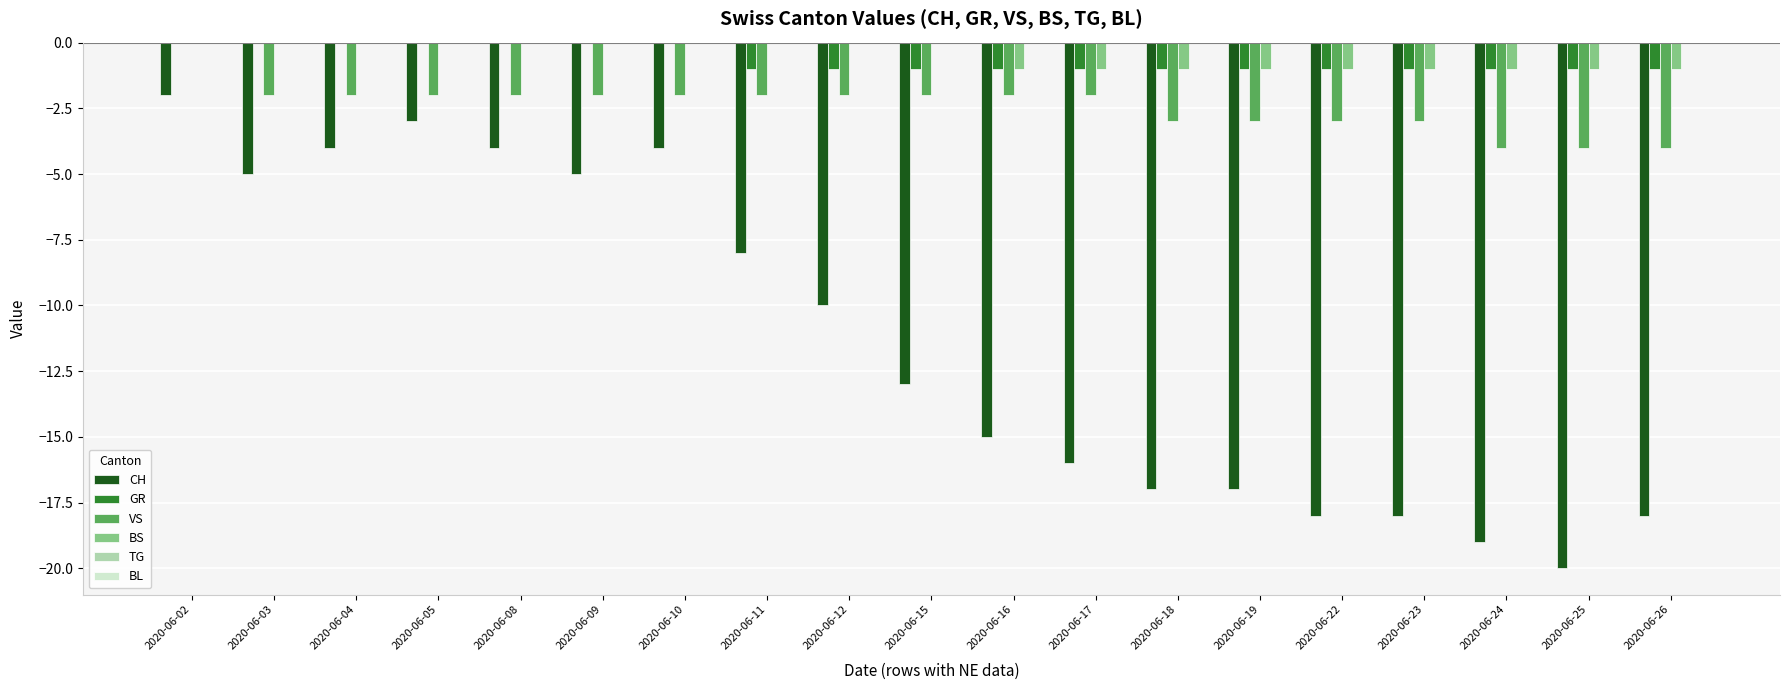

At which category is the sum across all series the highest?

2020-06-02